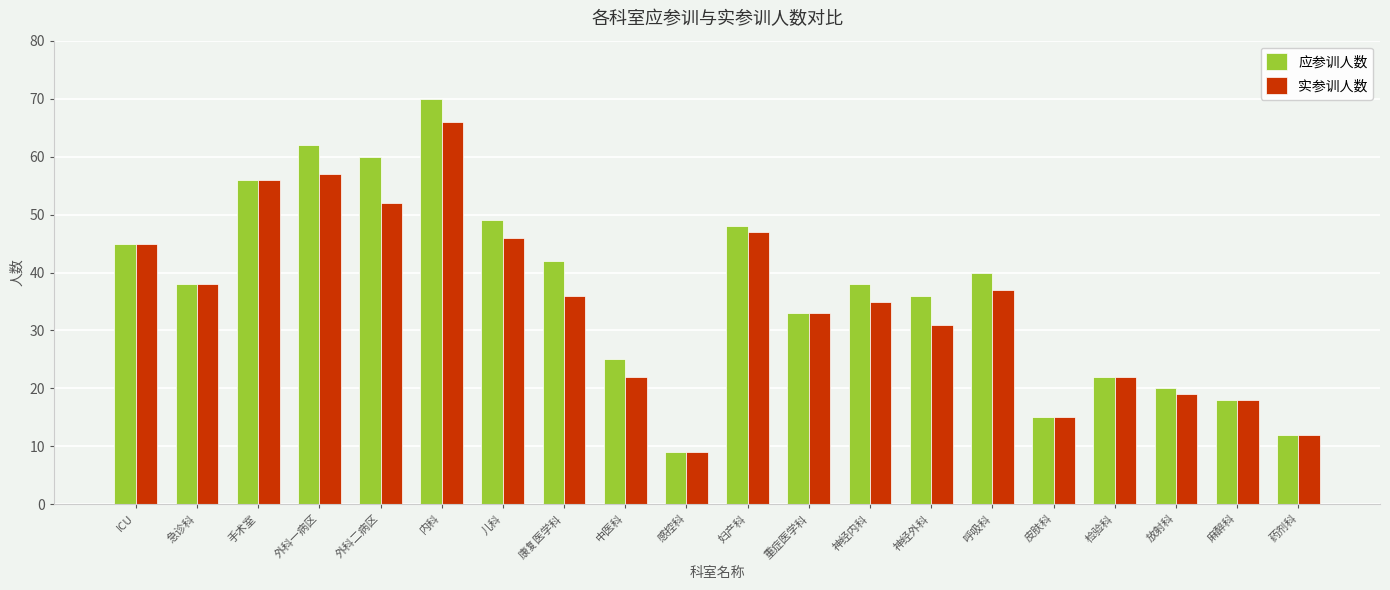

How many categories are shown in the chart?

20